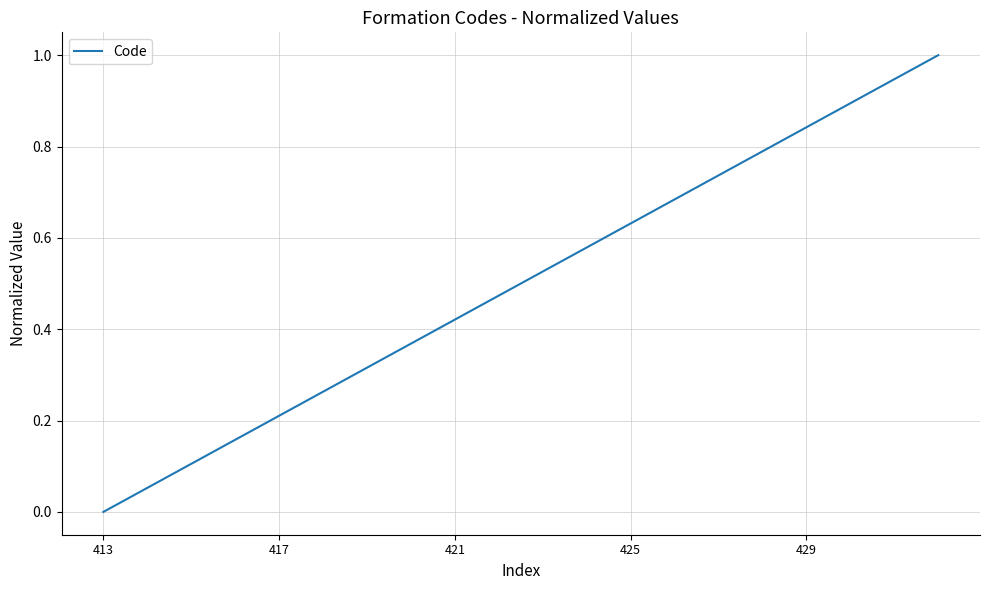

What is the maximum value shown in the chart?

1.0